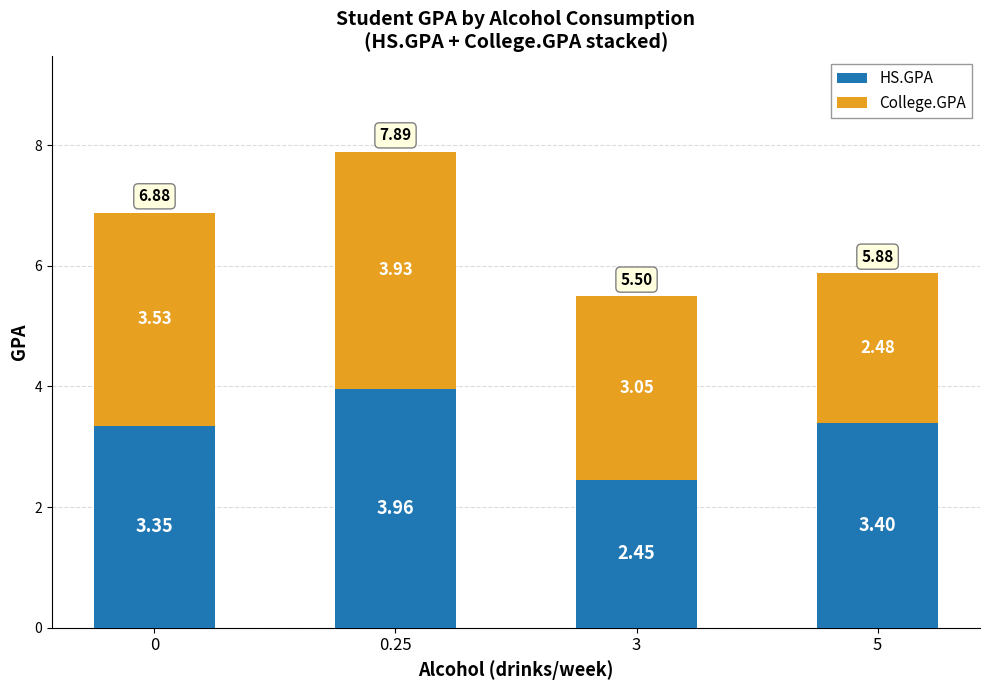

The value of HS.GPA at 0.25 is 6.7. True or false?

False